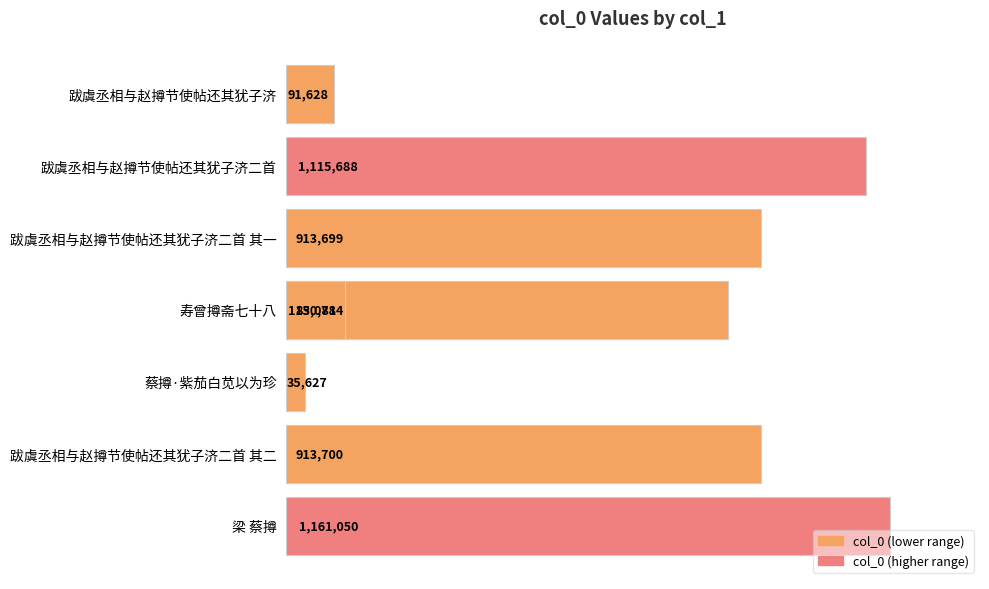

Reading left to right, transcribe all the data shown in this chart.

1161050	913700	35627	850784	913699	1115688	91628	113081